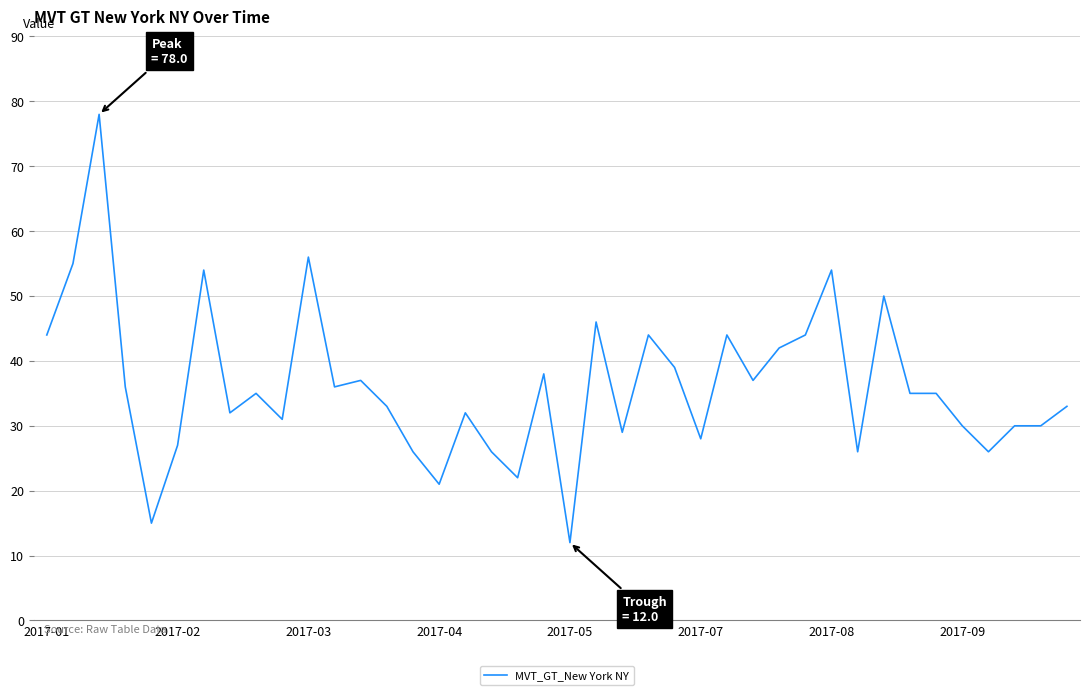

What is the maximum value shown in the chart?

78